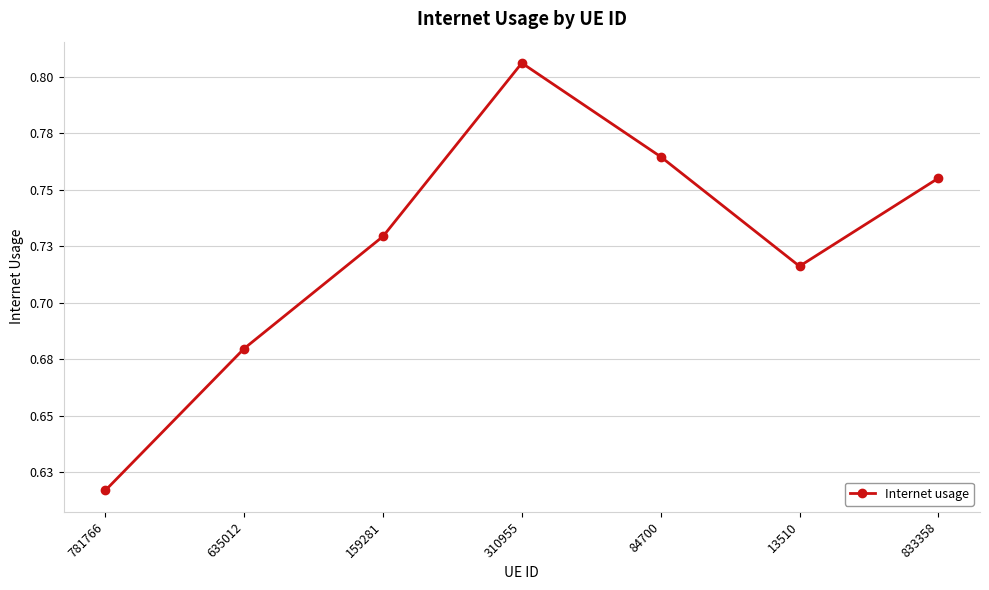

Is this an area chart (filled region under the line)?

No